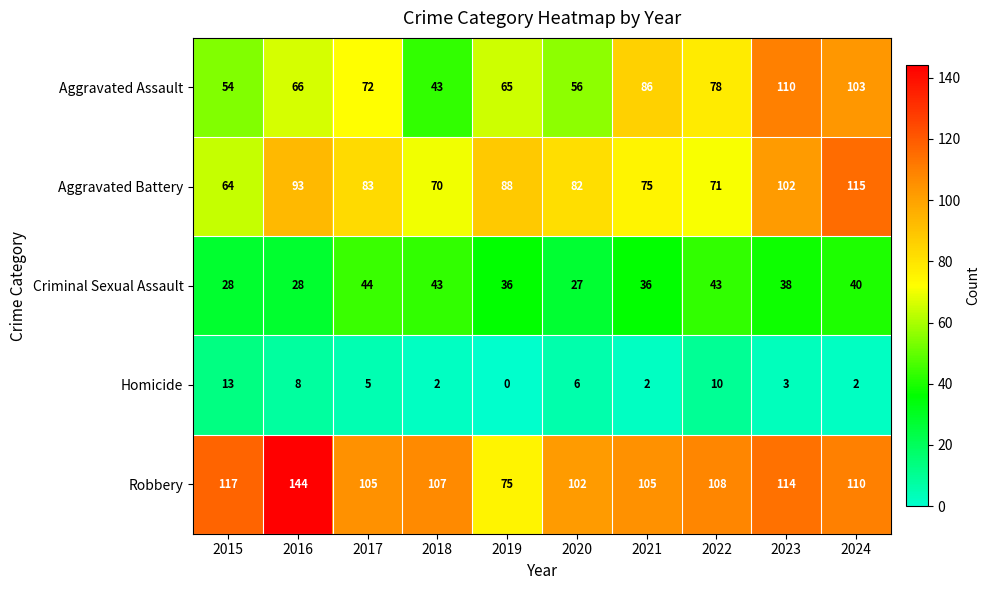

How many data points does each series have?

10